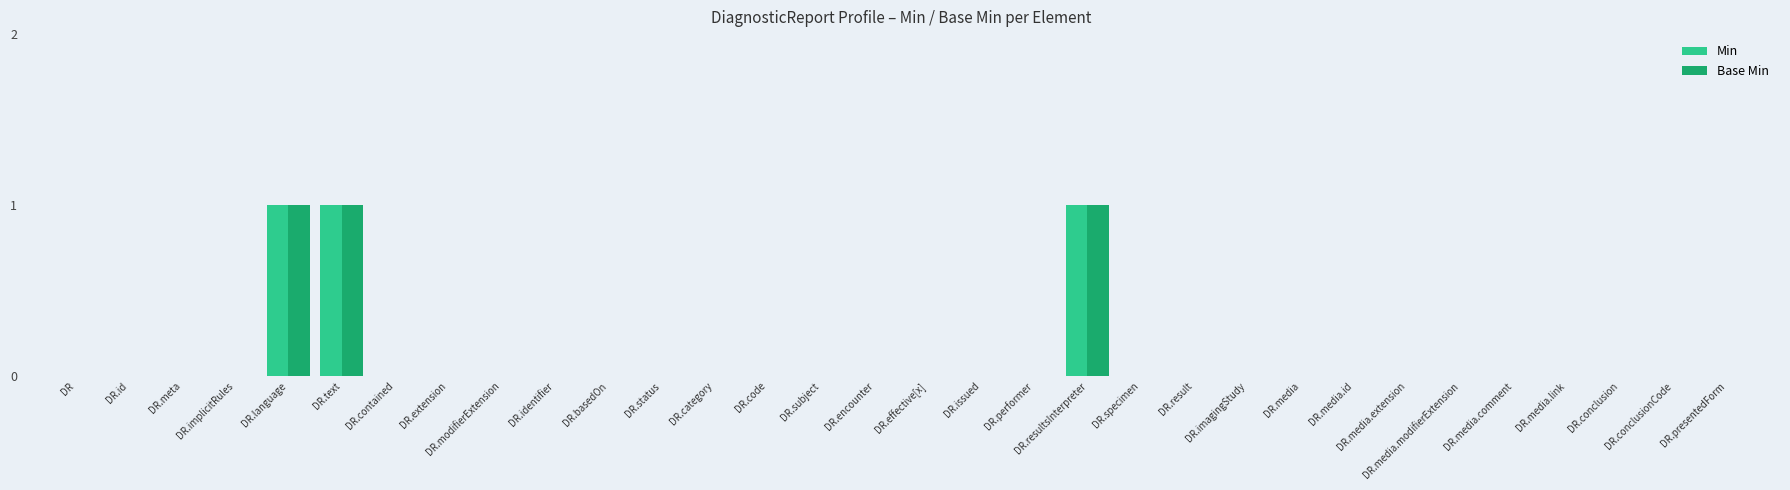

True or false: Base Min has a value of 0 at DR.conclusionCode.

True